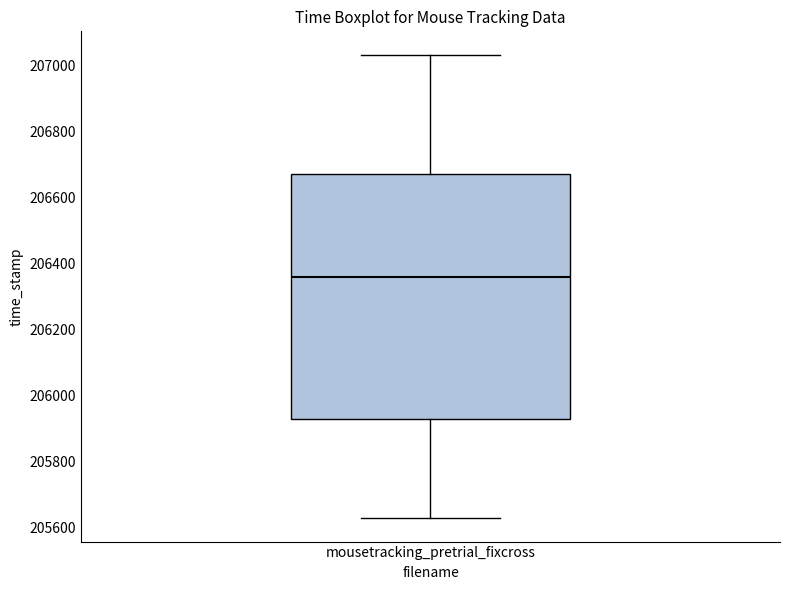

Transcribe this box plot: give where the median line is, the range the box spans, and where the two whiskers end, as read against the y-axis. The values are not printed on the chart, so give them approximately, as read against the axis.

median 206360, box 205920 to 206680, whiskers 205620 to 207040